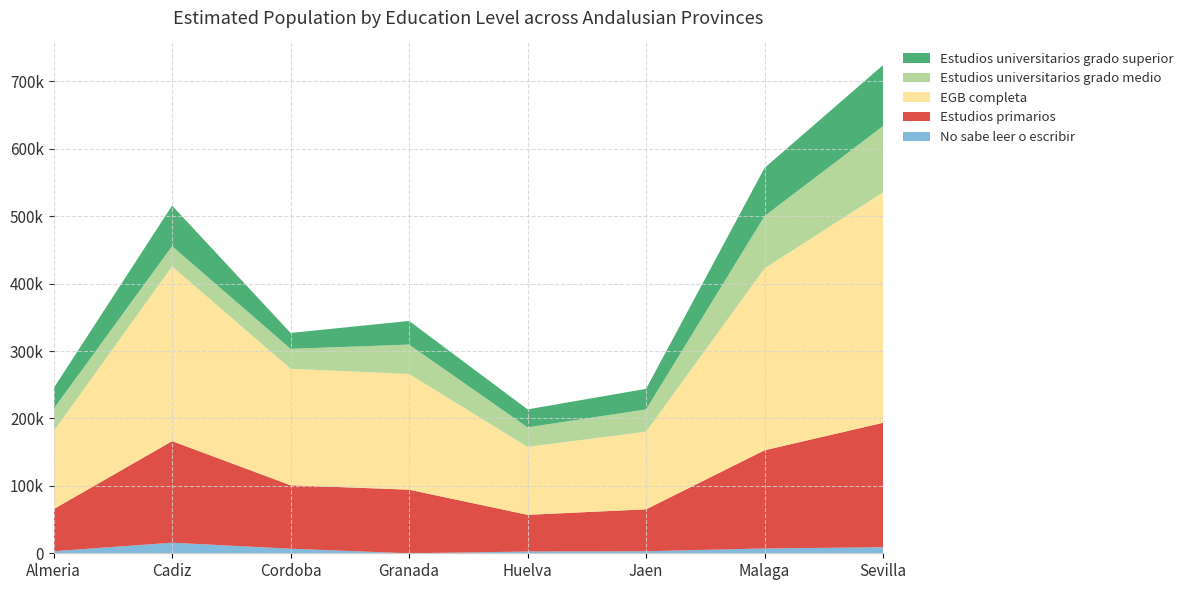

What are all the series names shown in the legend?

Estudios universitarios grado superior, Estudios universitarios grado medio, EGB completa, Estudios primarios, No sabe leer o escribir